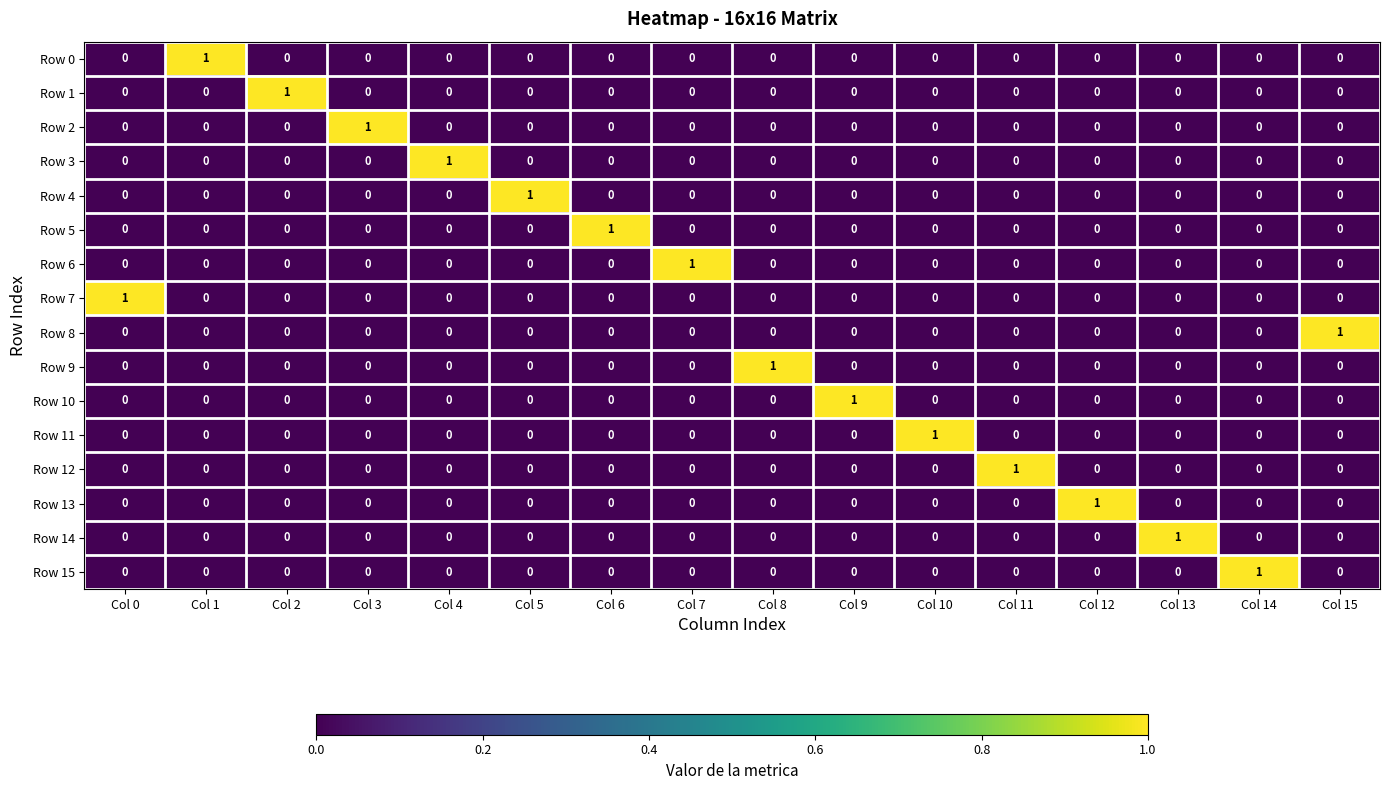

At how many categories does at least one series exceed 0?

16